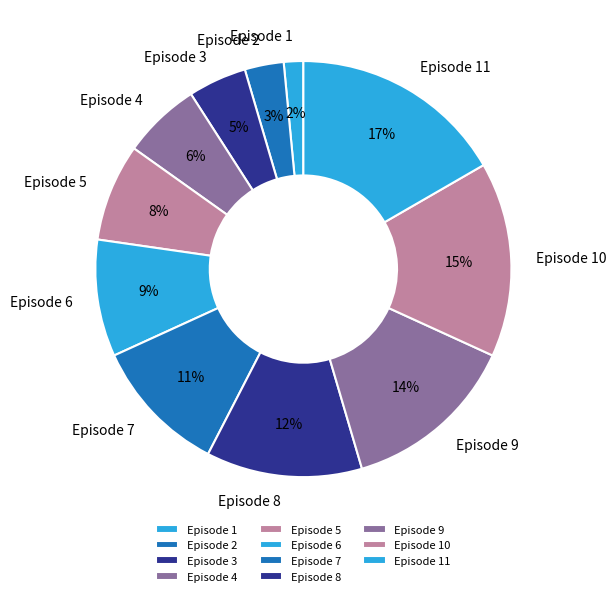

How many segments does this pie chart have?

11